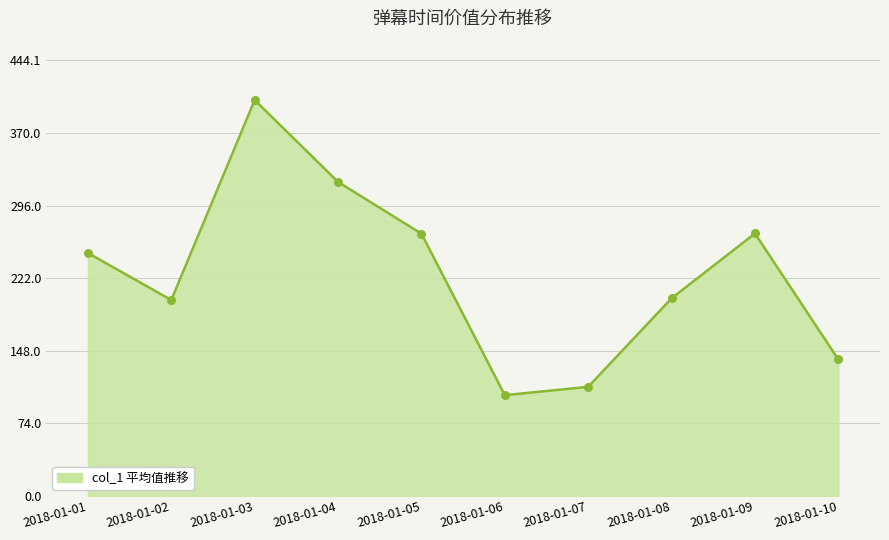

What is the ratio of the value at 2018-01-03 to the value at 2018-01-06?

3.9